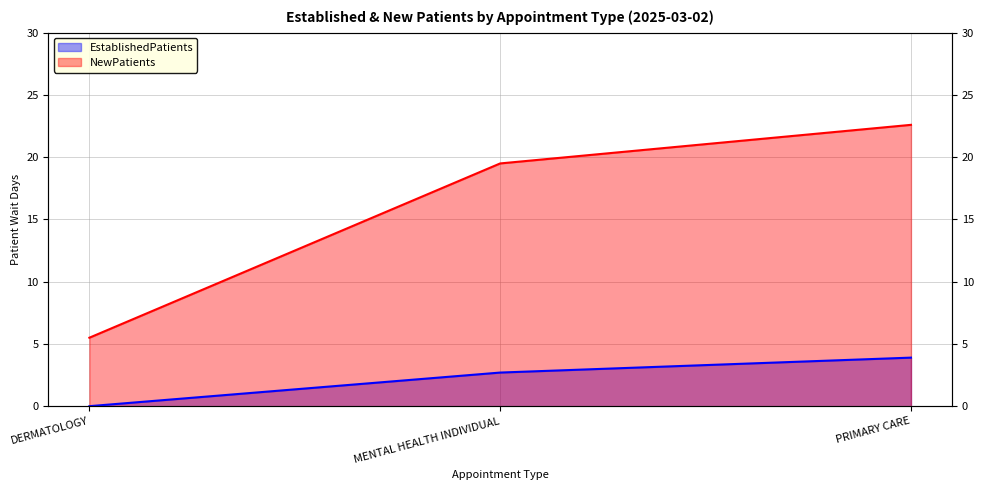

What is the value of the NewPatients point at the 3rd from the left?

22.6